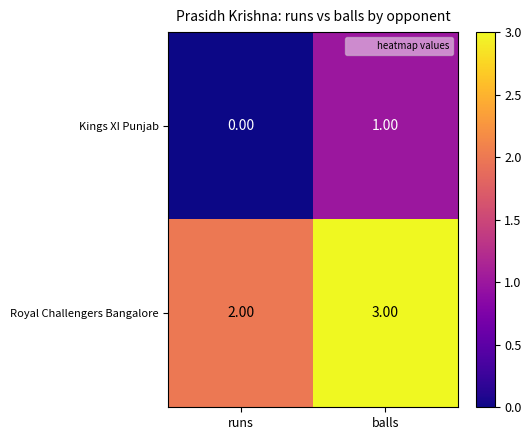

At how many categories does at least one series exceed 0?

2